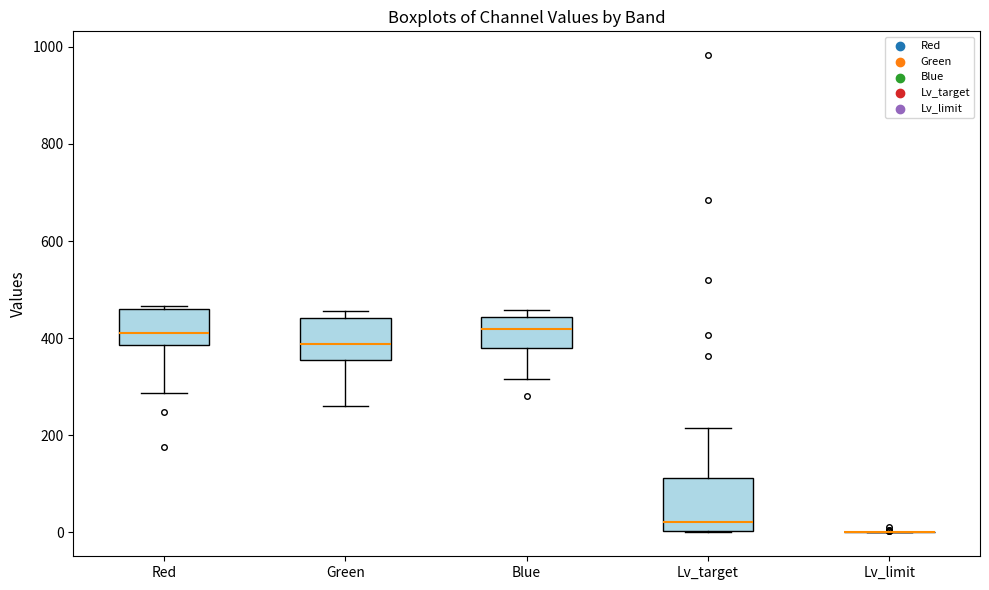

Comparing the boxes themselves (not the whiskers), which one is the tallest?

Lv_target